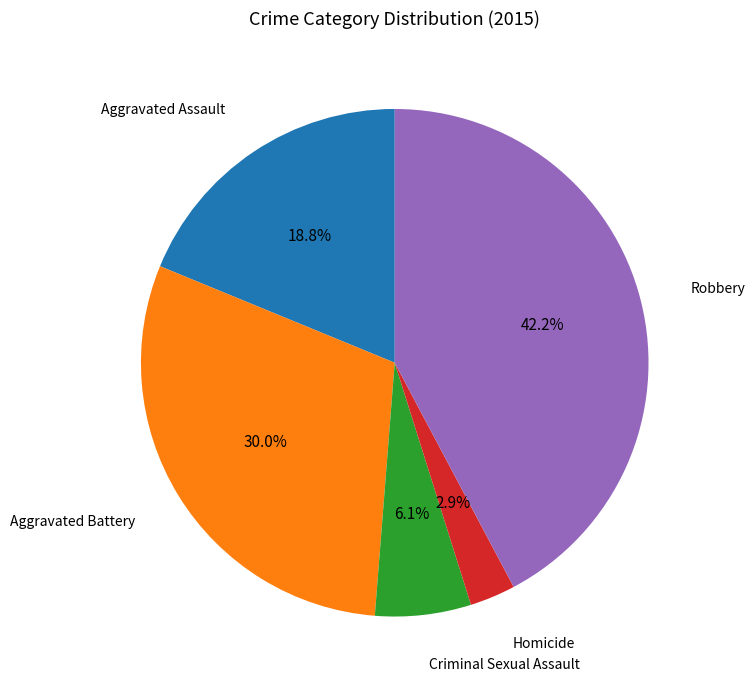

Does Homicide account for over 50% of the chart?

No